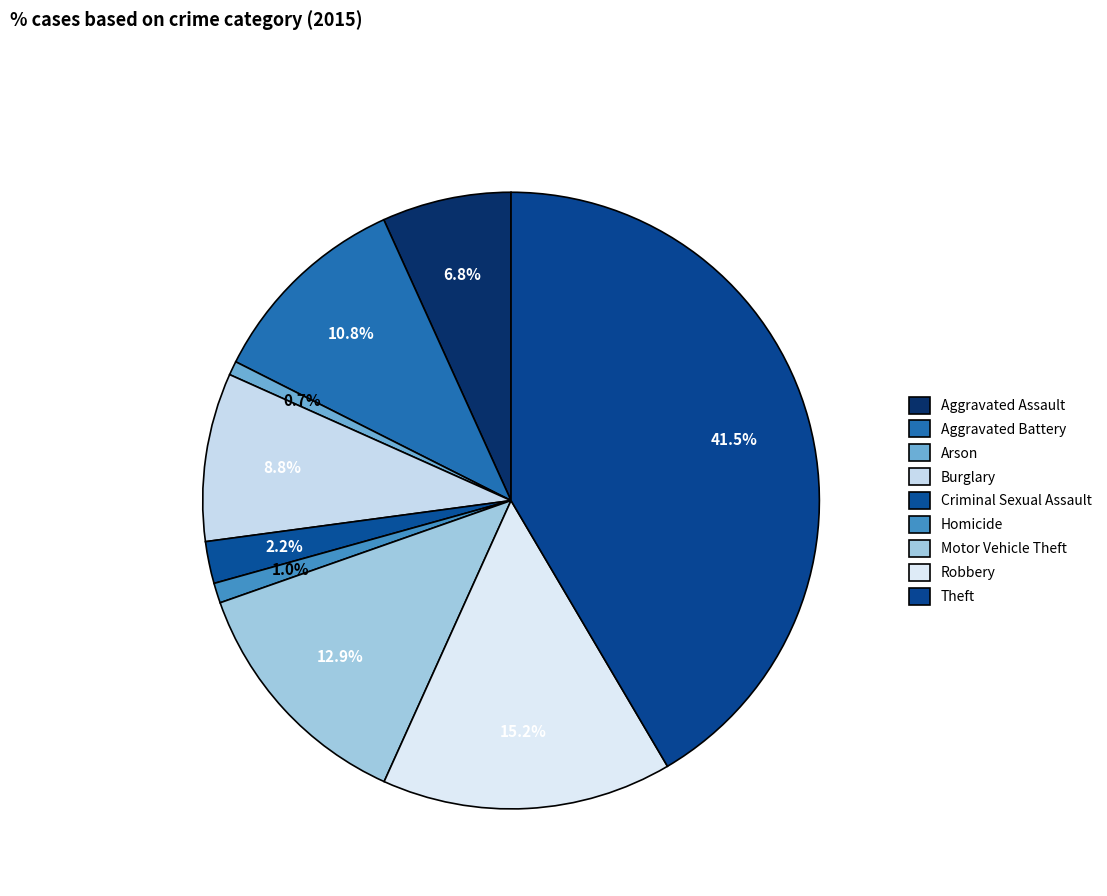

How many segments does this pie chart have?

9